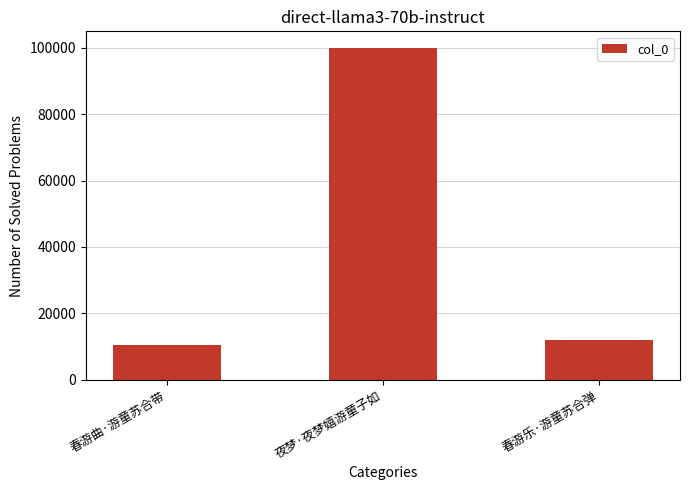

Reading left to right, what are all the values shown in this chart?

春游曲·游童苏合带=10341	夜梦·夜梦嬉游童子如=99969	春游乐·游童苏合弹=11816